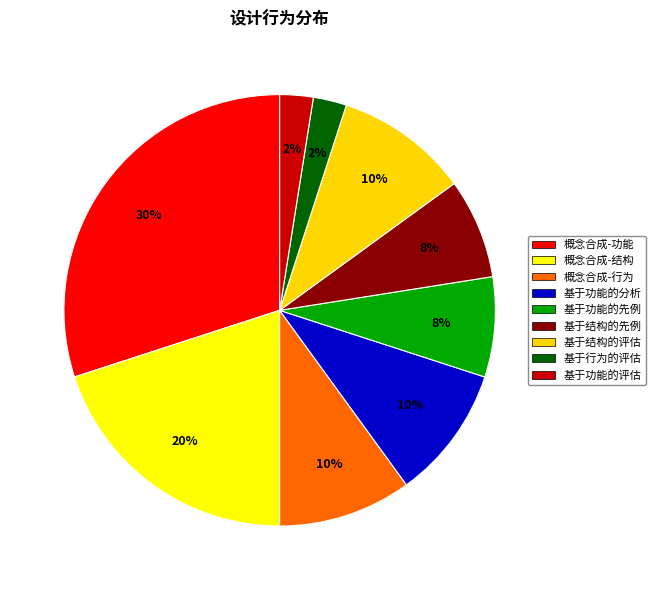

Count the number of slices in the pie.

9